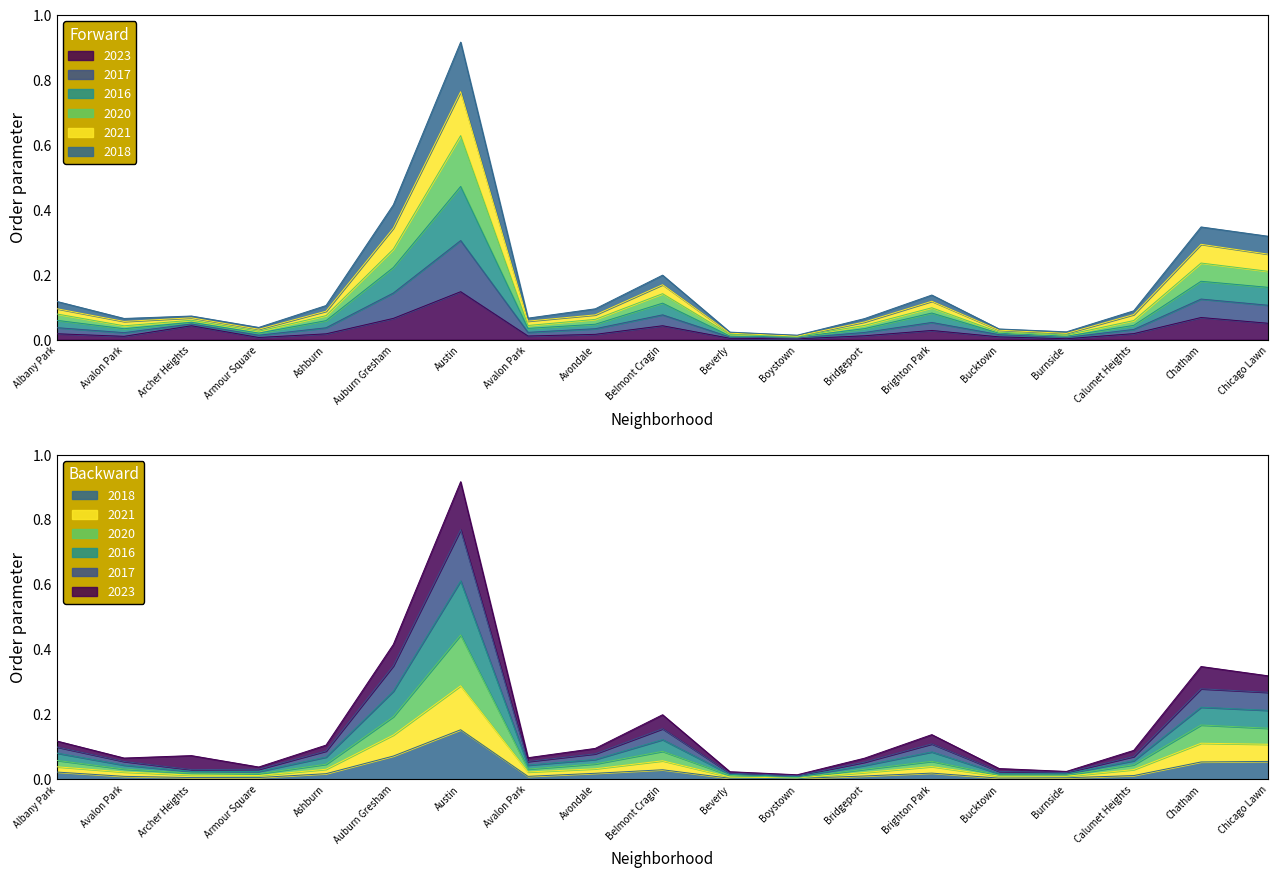

Which category has the highest value across all series?

Austin